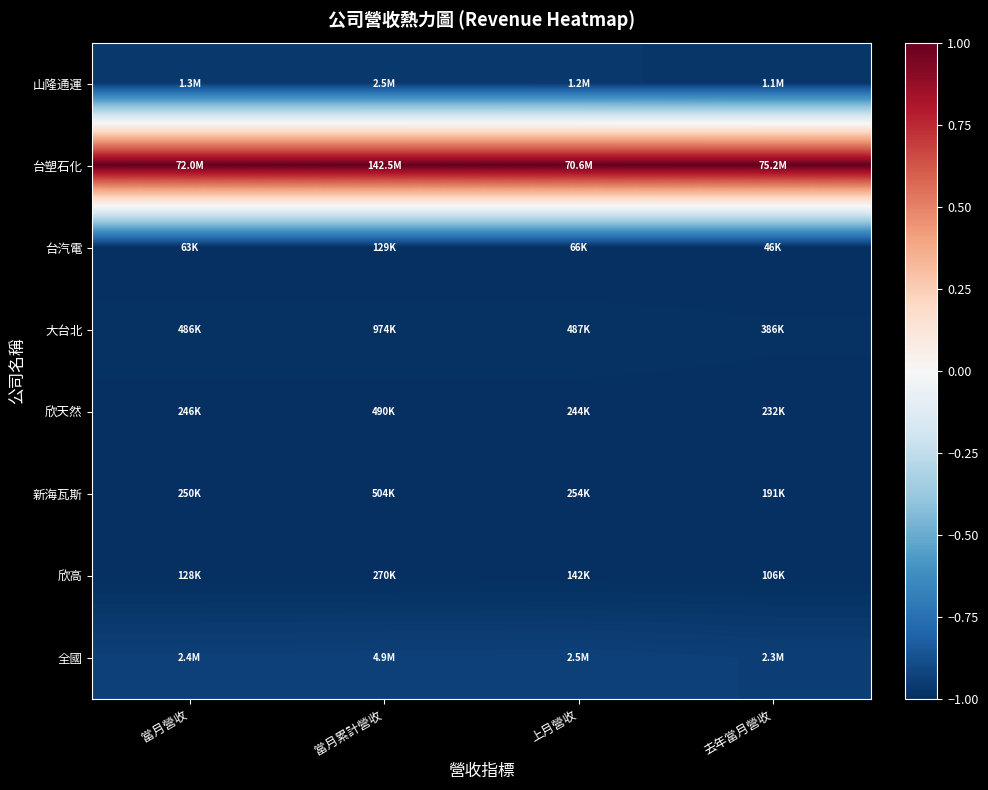

What is the total value across all series at 當月營收?

-5.9